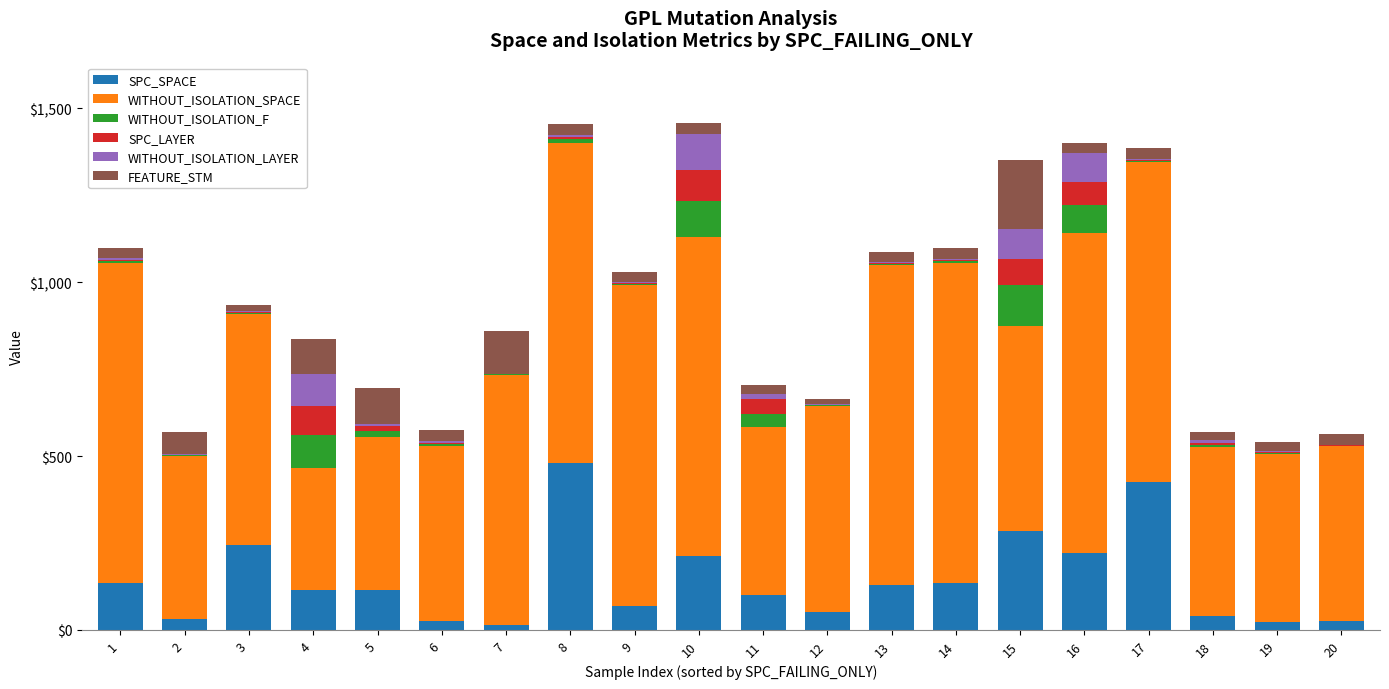

What is the maximum value for SPC_SPACE?

480